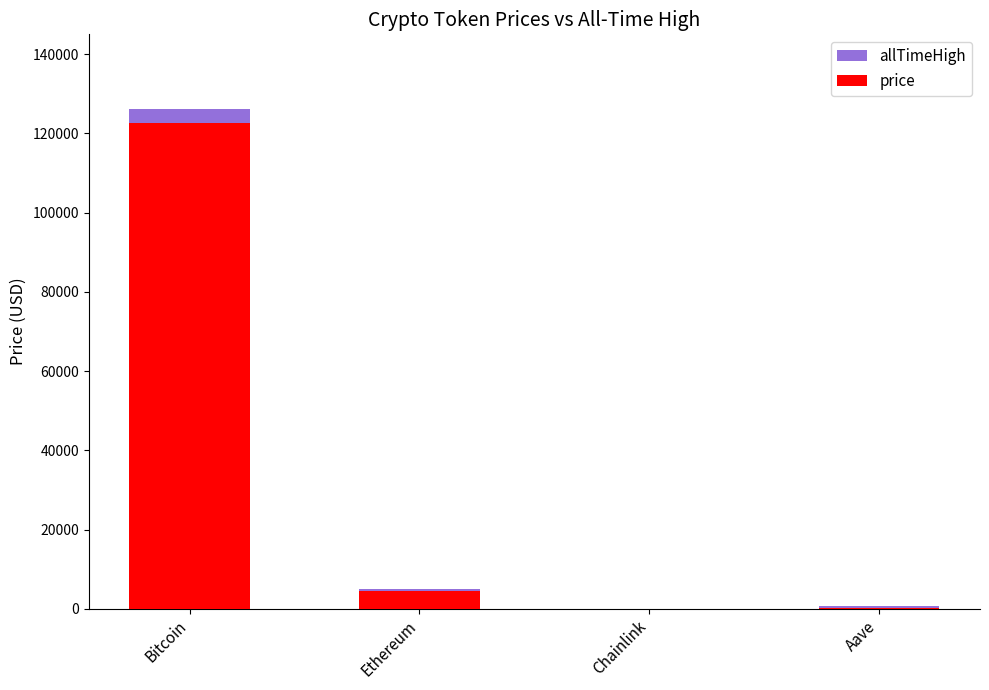

Which label corresponds to the smallest value in the chart?

Chainlink